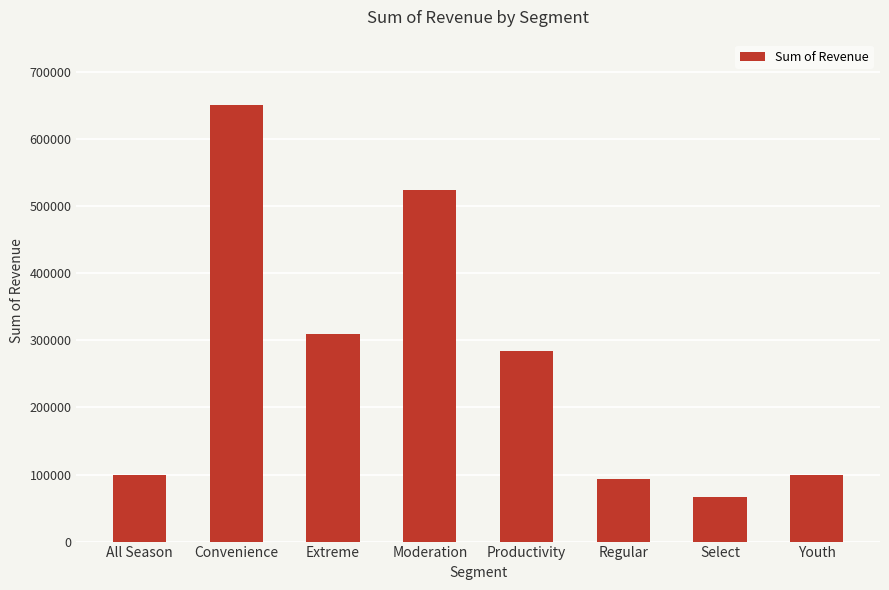

Does the chart contain any negative values?

No